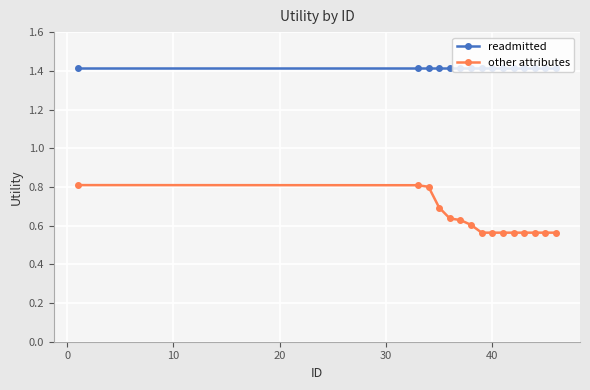

List the series in order of their peak value, highest first.

readmitted, other attributes